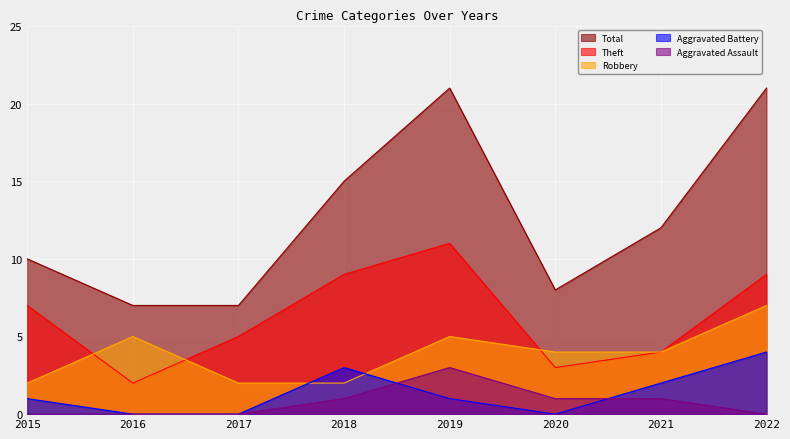

What is the average value of the Total series?

13